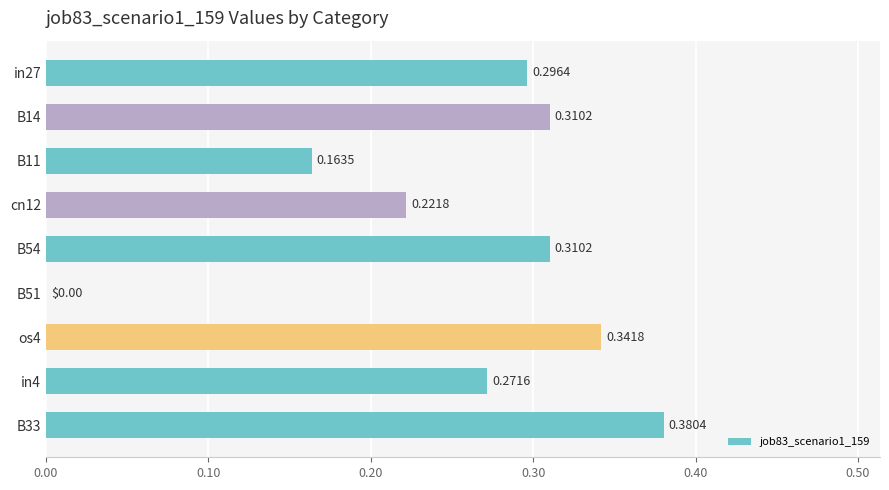

Between cn12 and in4, which is larger?

in4